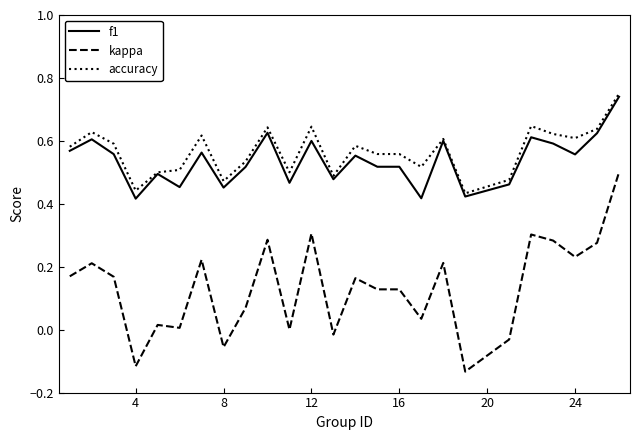

How many lines are shown in the chart?

3